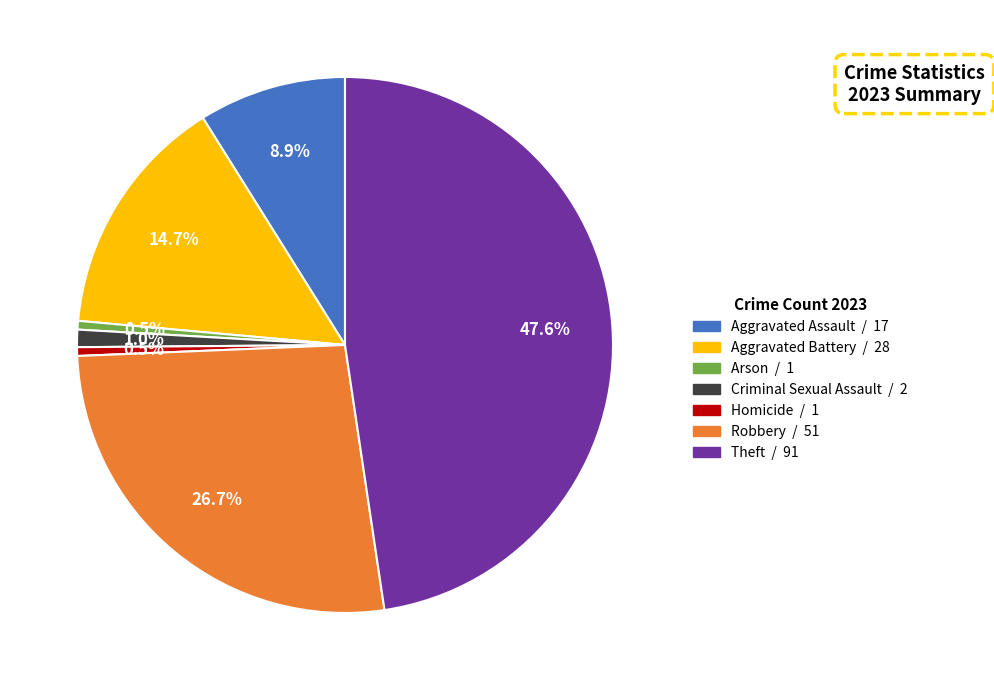

Which category has the biggest portion of the pie?

Theft